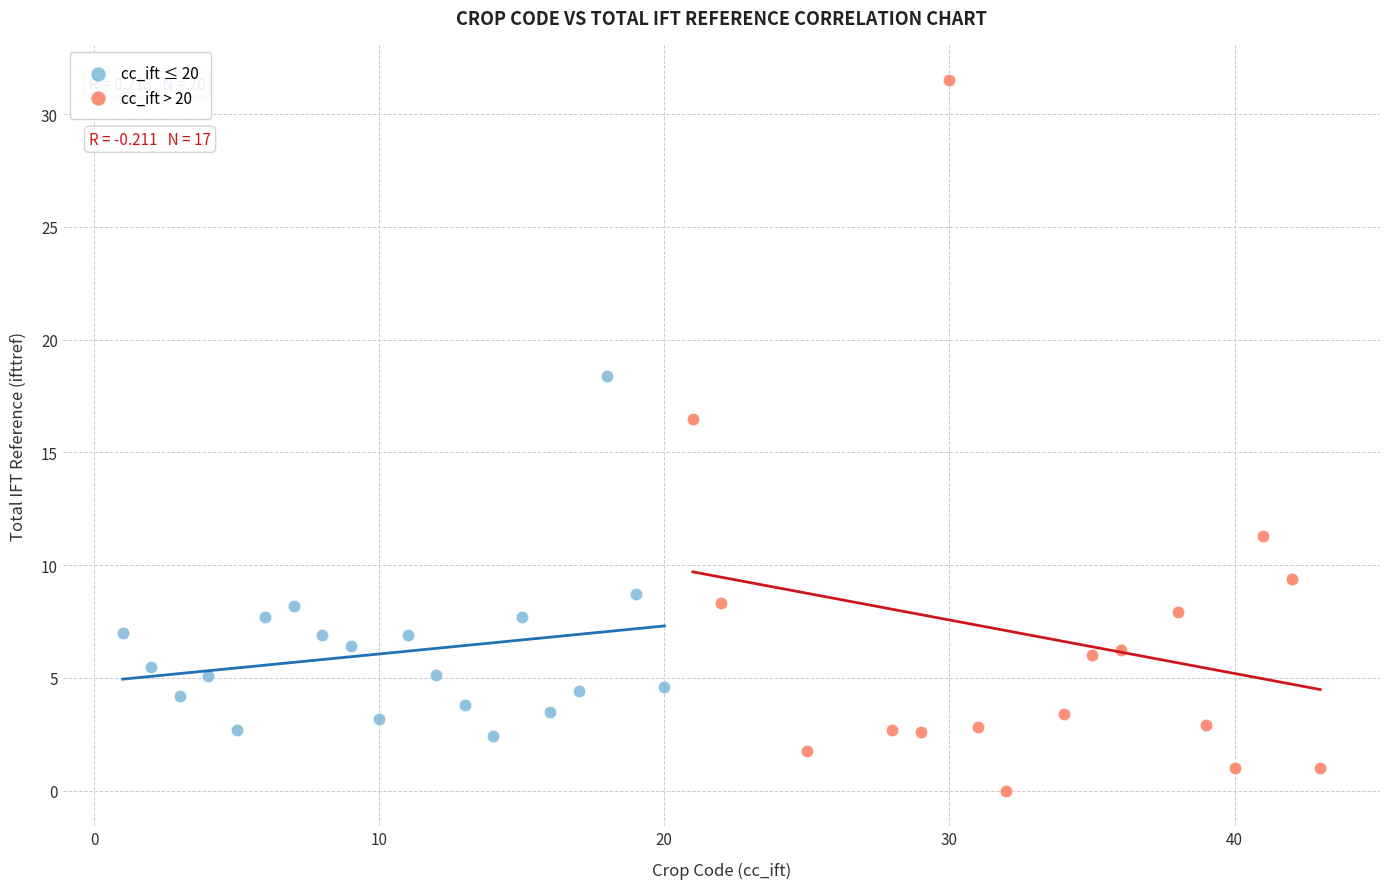

Which series contains the lowest Y value?

cc_ift > 20